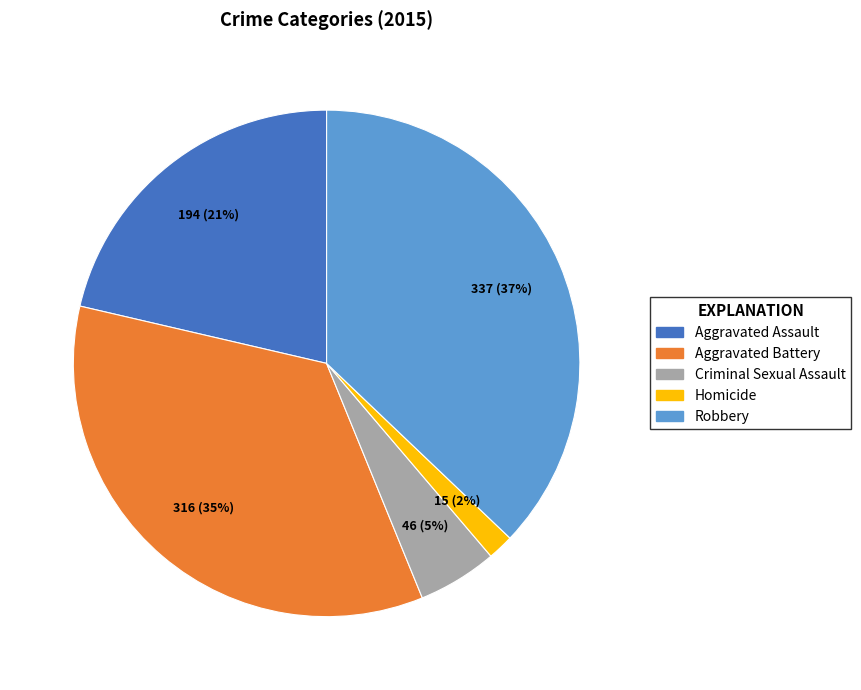

Do Homicide and Criminal Sexual Assault together represent more than half of the pie?

No